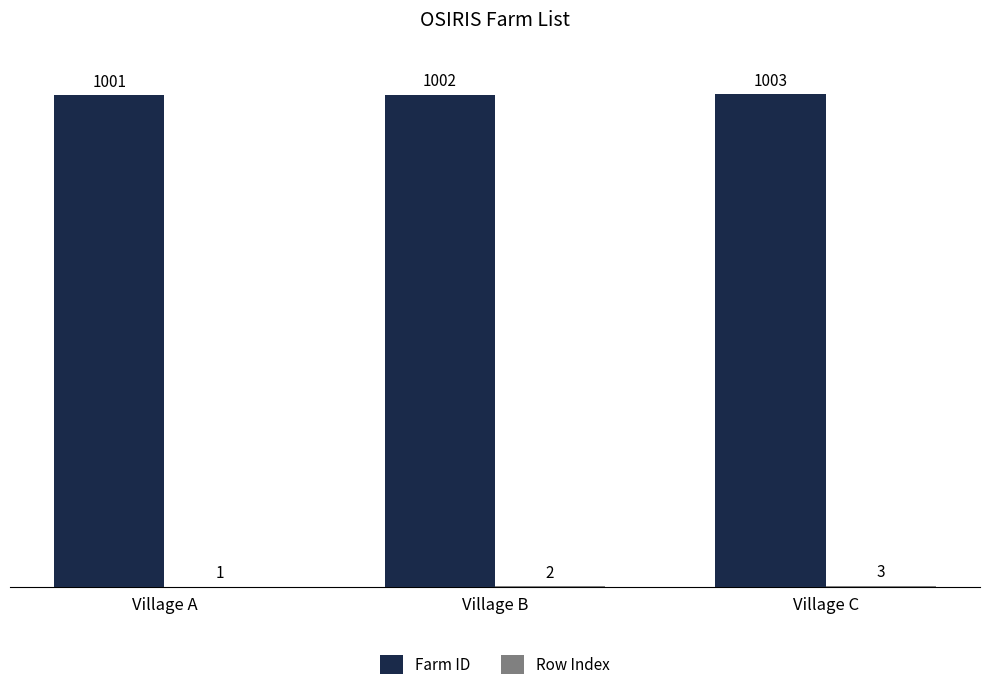

What is the maximum value shown in the chart?

1003